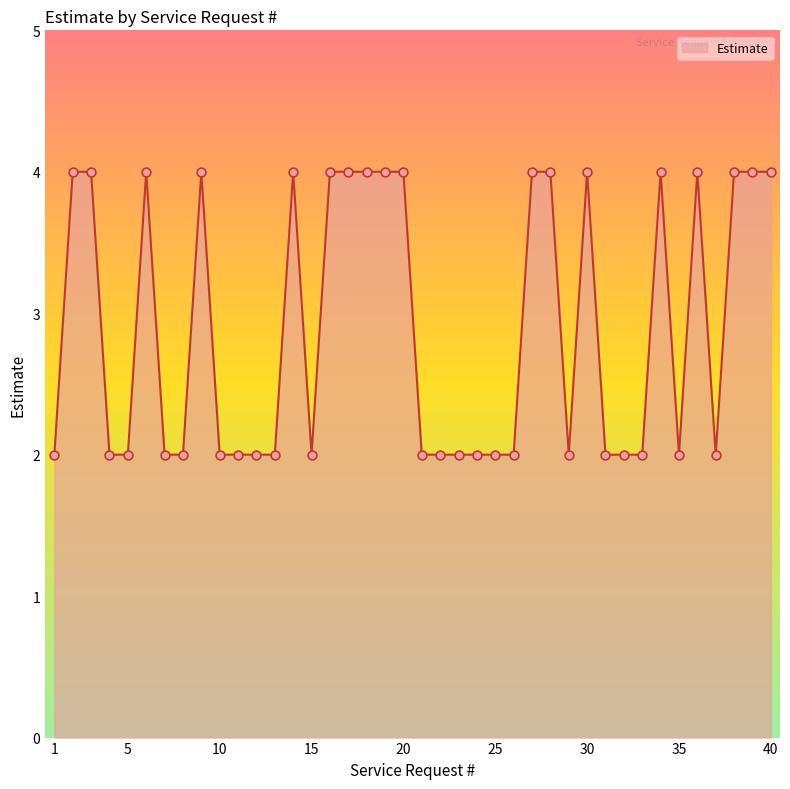

What is the maximum value shown in the chart?

4